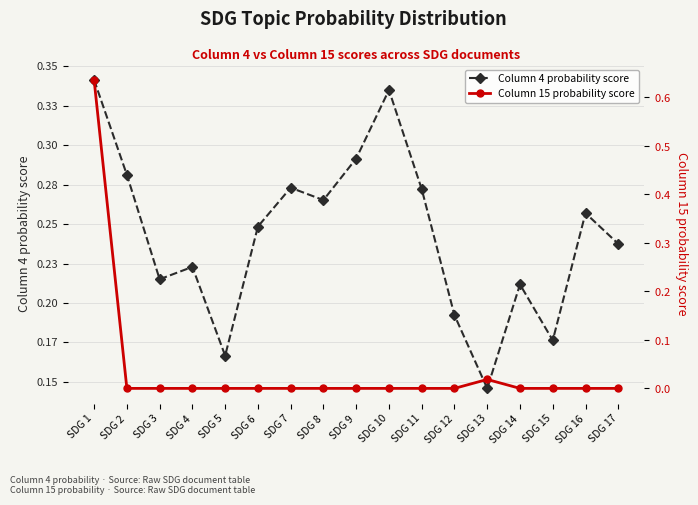

Between SDG 3 and SDG 15, which series saw the biggest shift?

Column 4 probability score